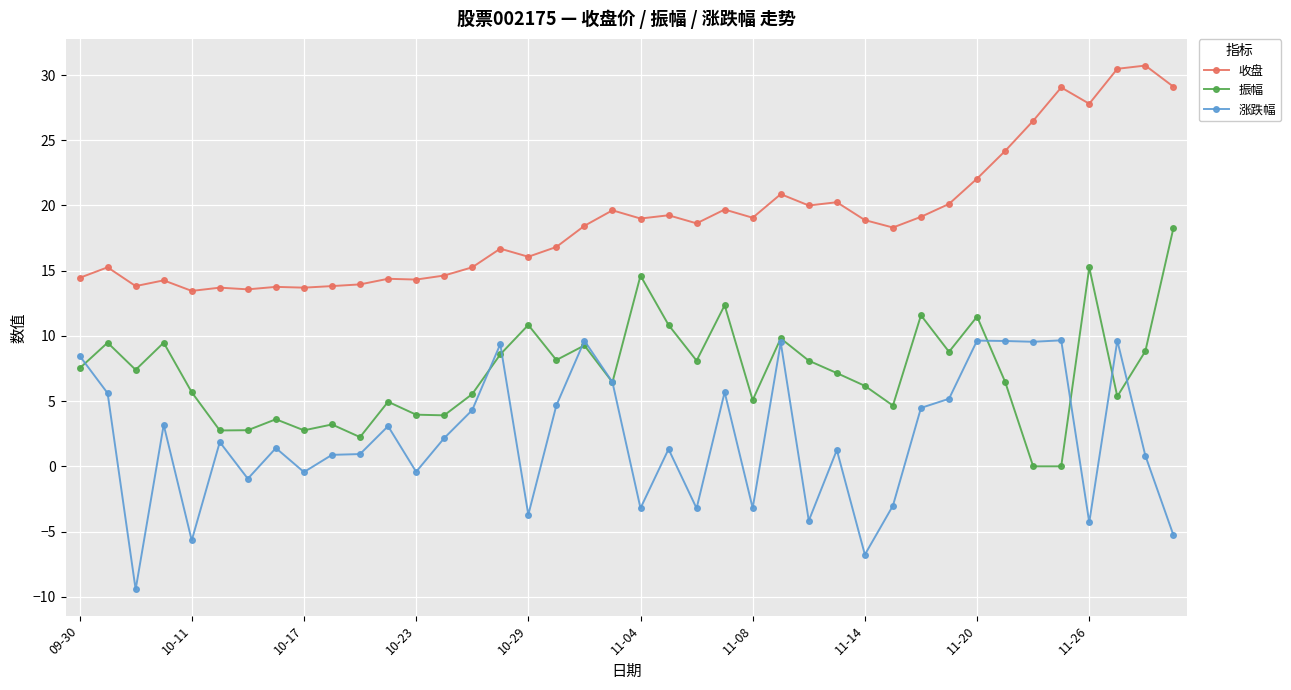

List the series in order of their peak value, highest first.

收盘, 振幅, 涨跌幅